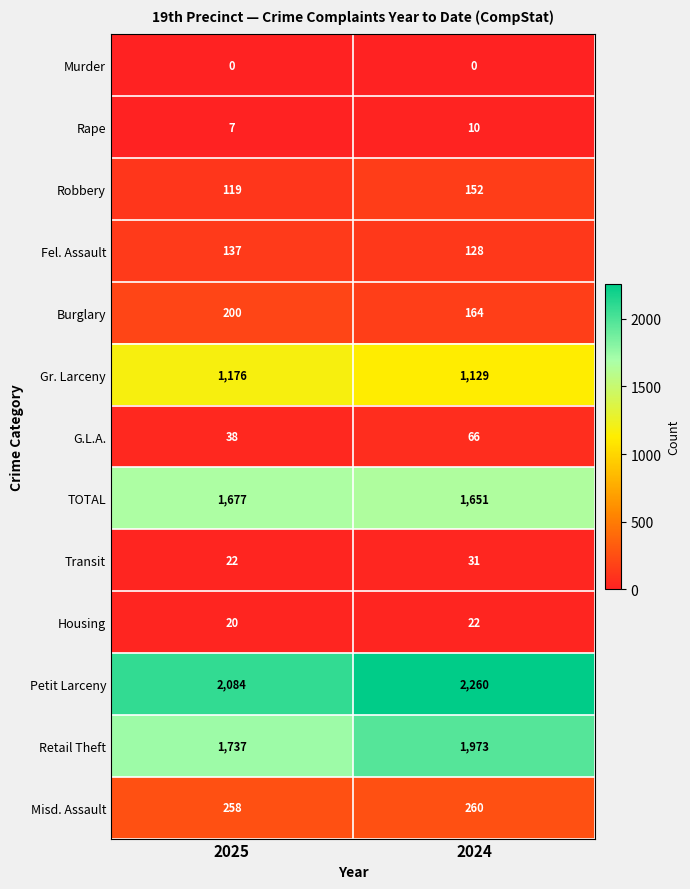

What is the spread (max minus min) of values at 2025?

2084